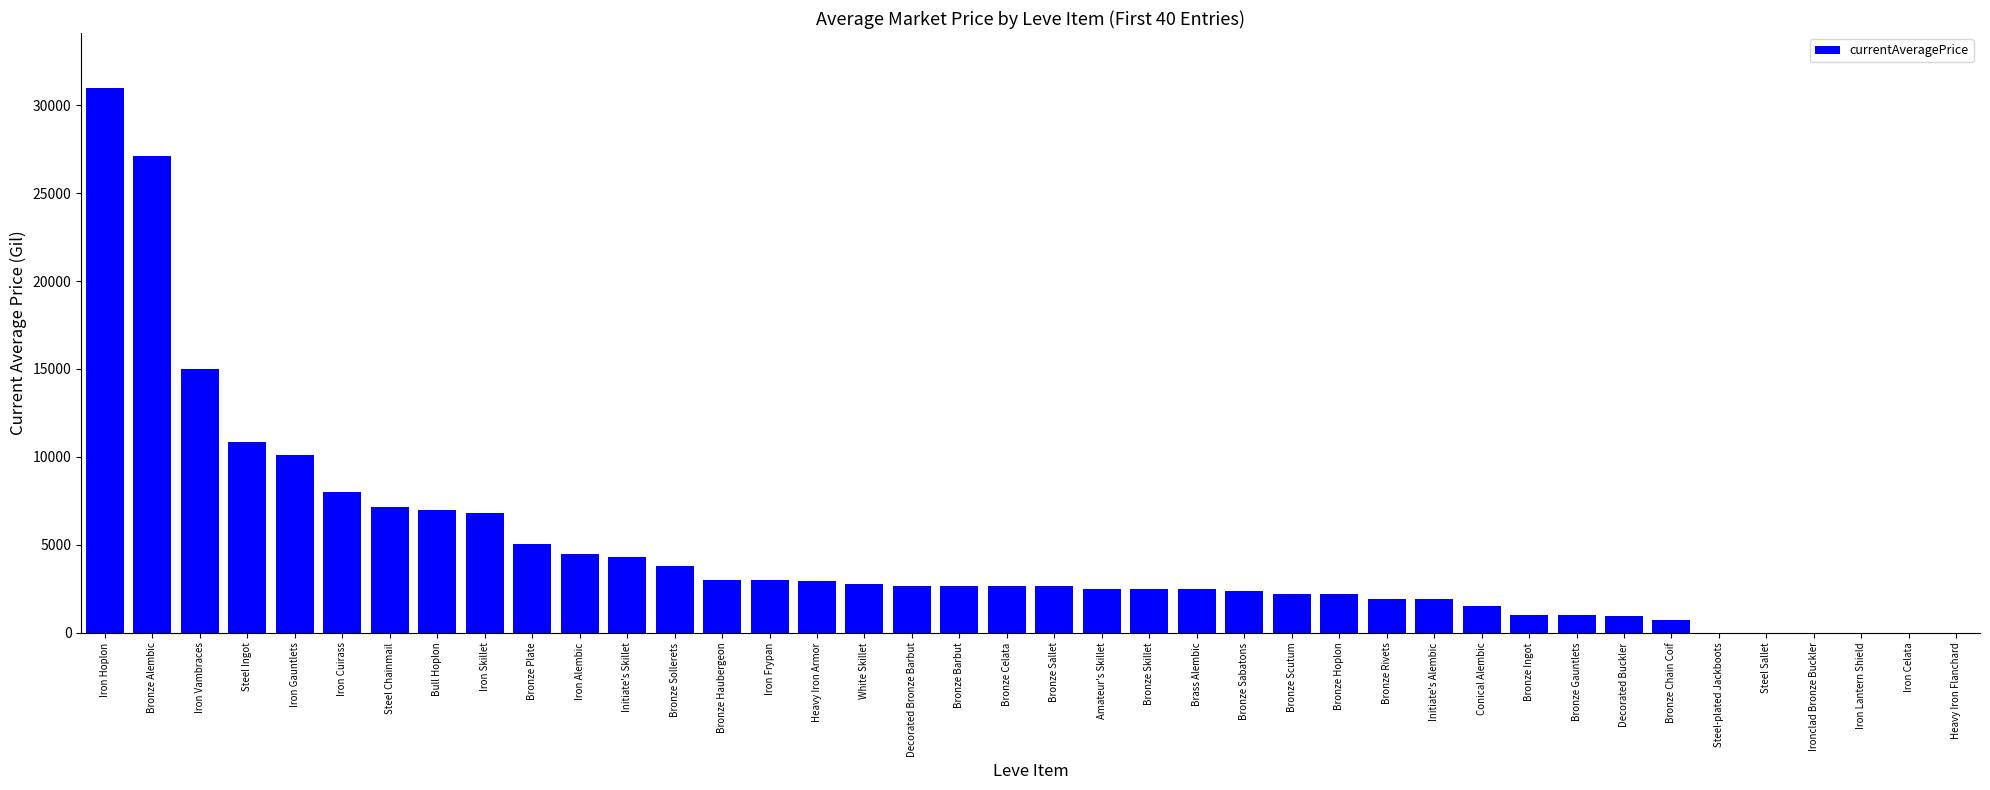

What is the change in value from Bronze Barbut to Conical Alembic?

-1143.0